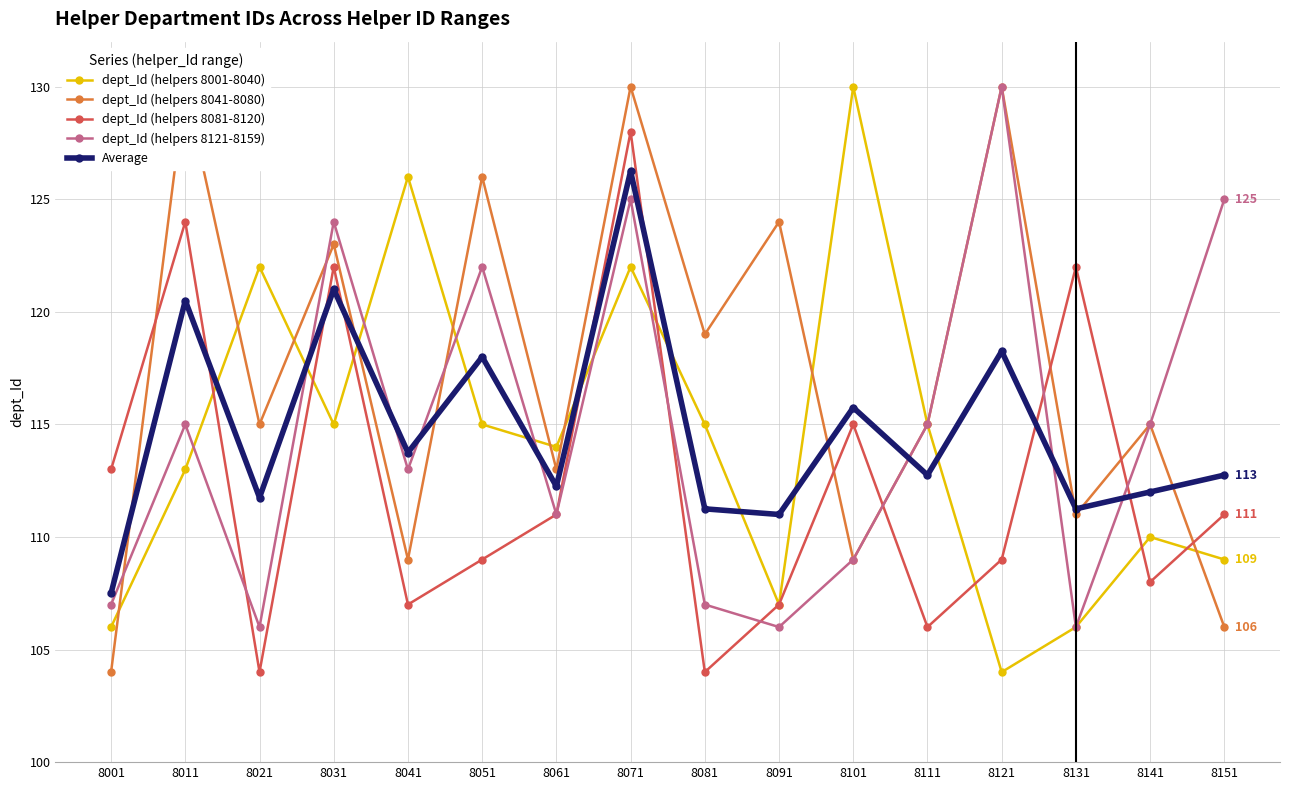

Where is dept_Id (helpers 8001-8040) nearest to the value 117?

8031